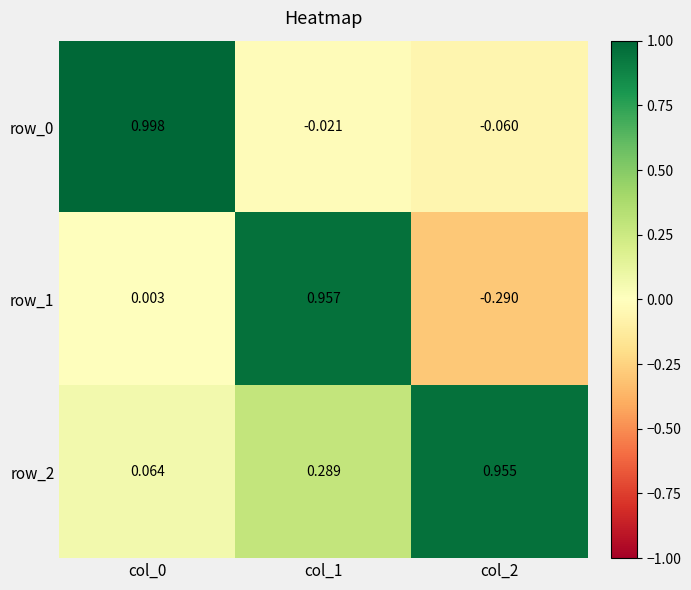

Is the value of row_2 at col_0 greater than the value of row_0 at col_1?

Yes